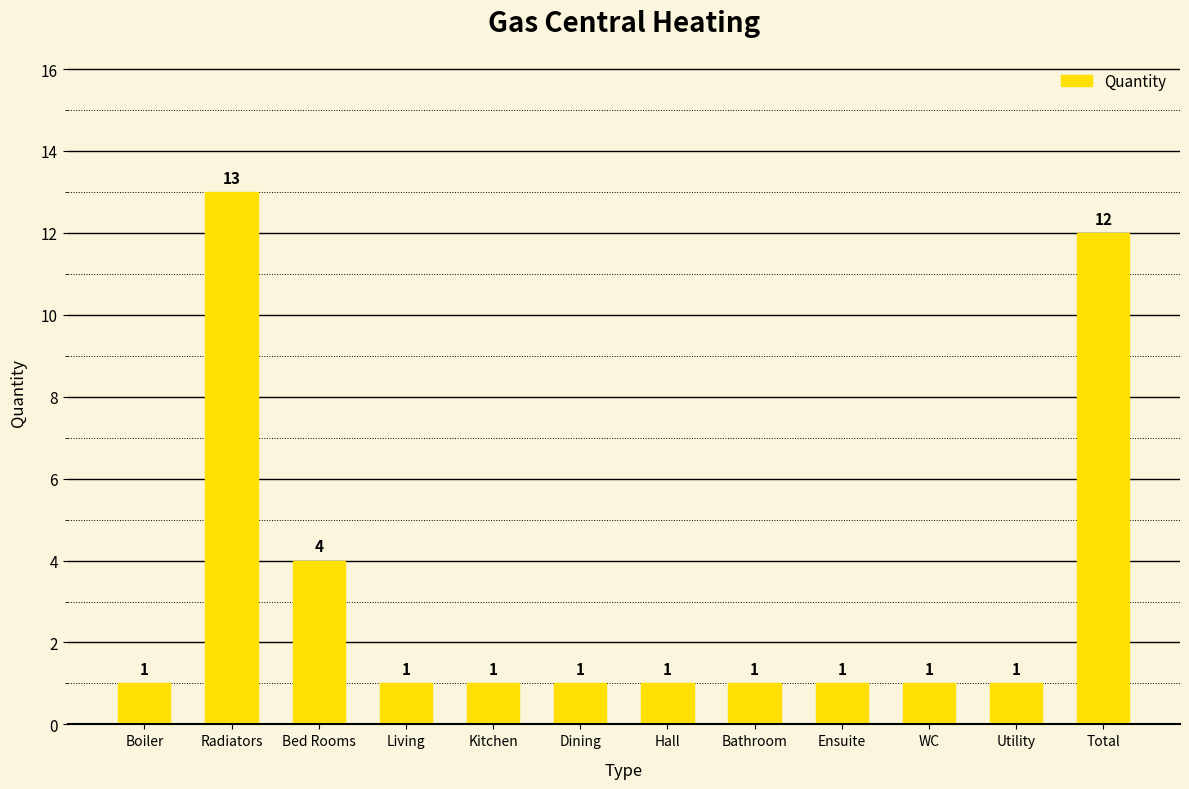

What is the difference between the maximum and minimum values?

12